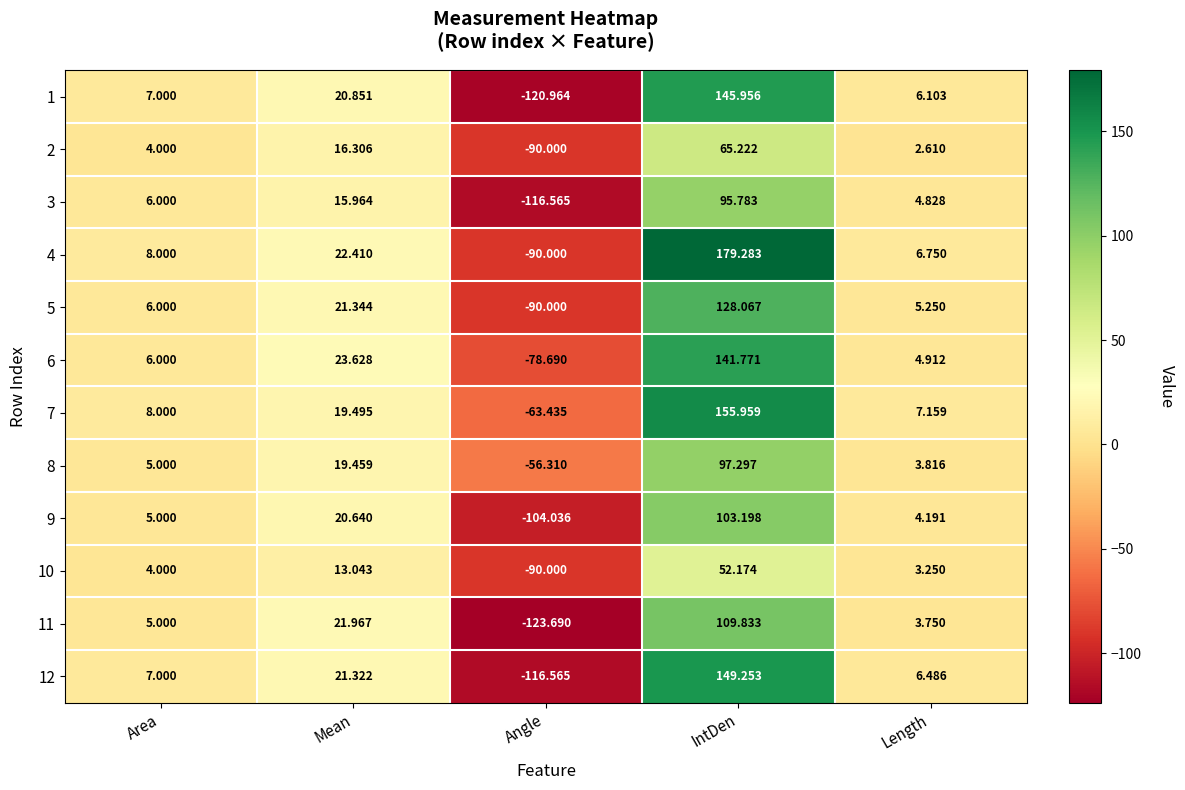

Rank the series by their maximum value, from highest to lowest.

4, 7, 12, 1, 6, 5, 11, 9, 8, 3, 2, 10